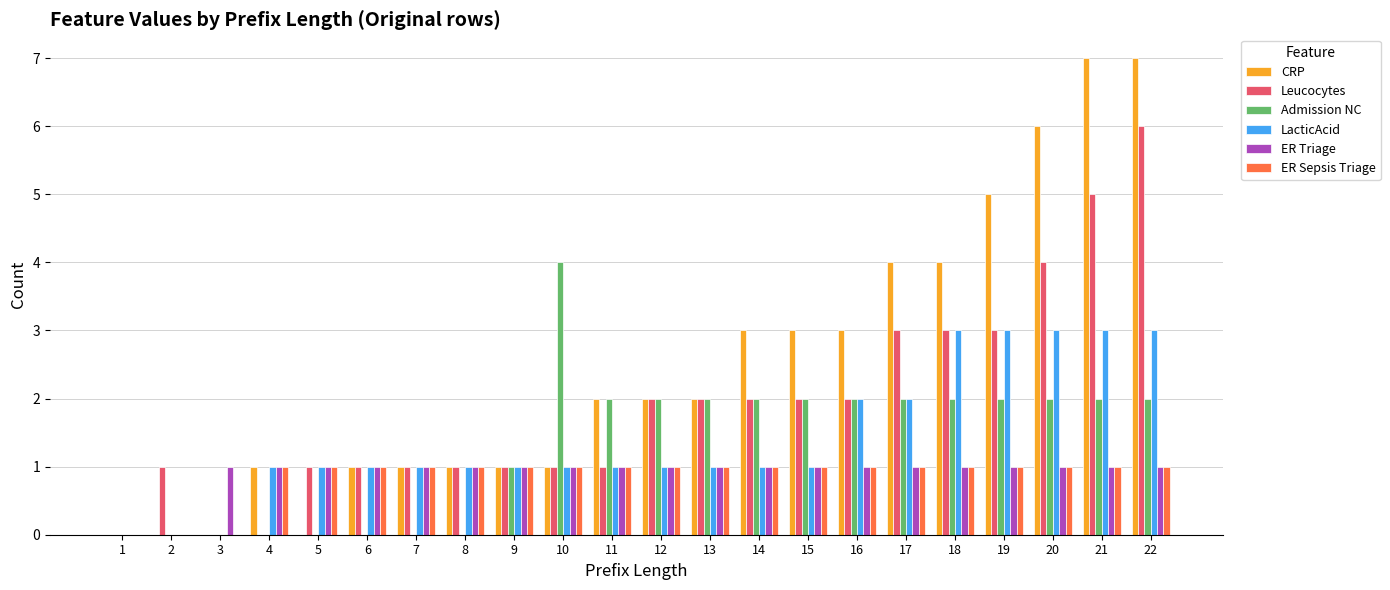

What is the maximum value shown in the chart?

7